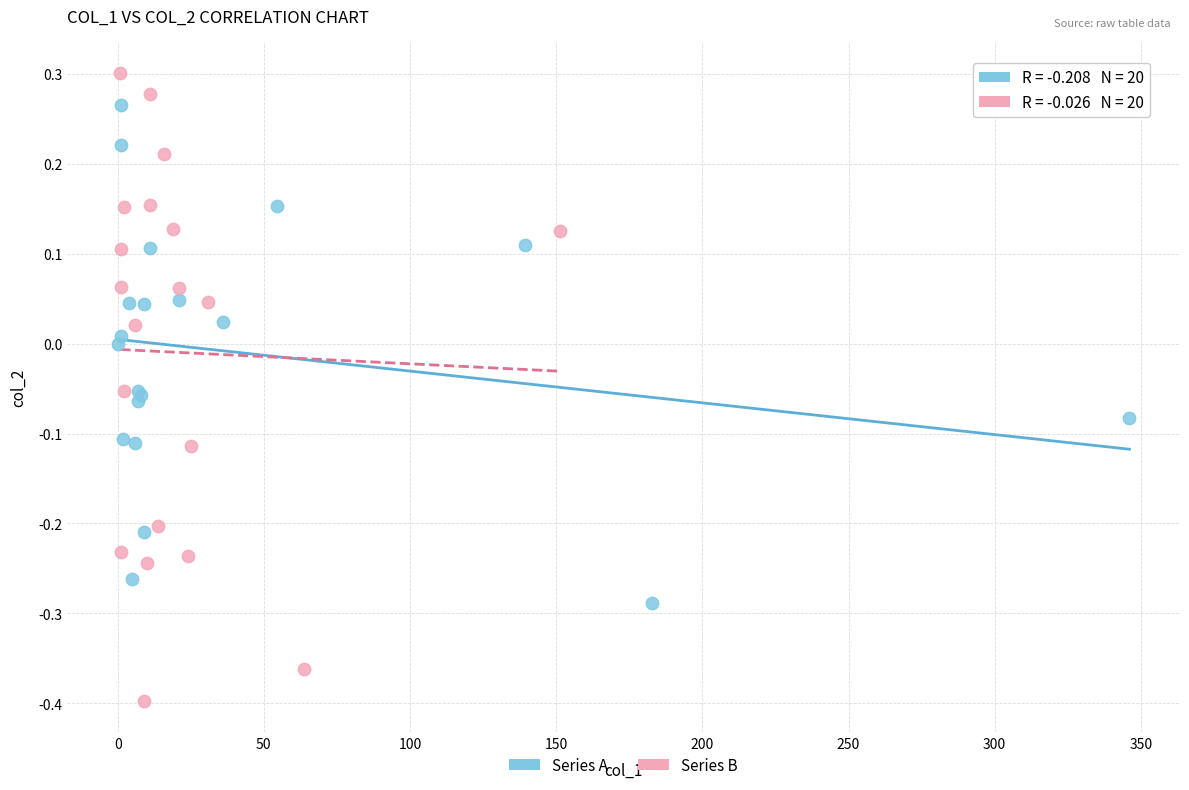

Which series reaches the maximum Y coordinate?

Series B